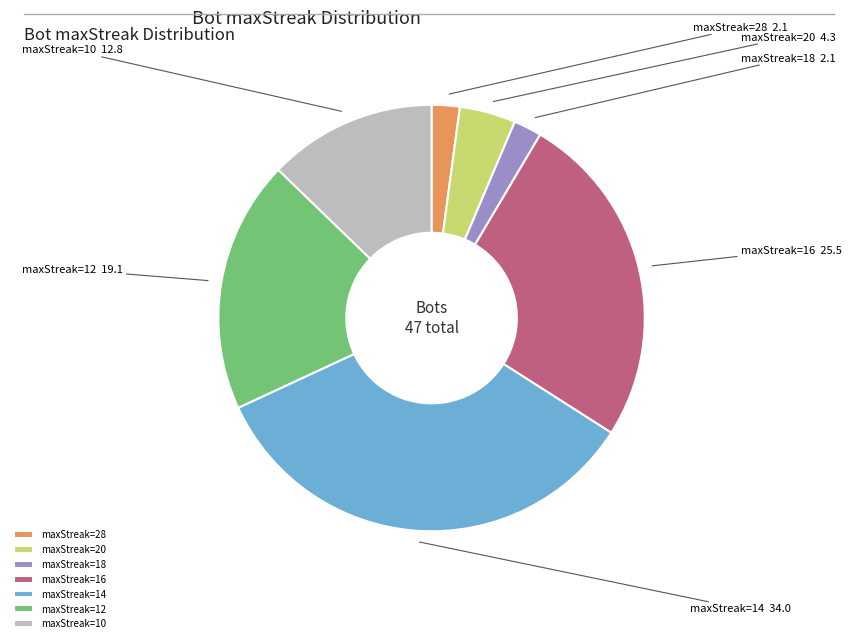

The maxStreak=10 slice represents 13% of the pie. True or false?

True